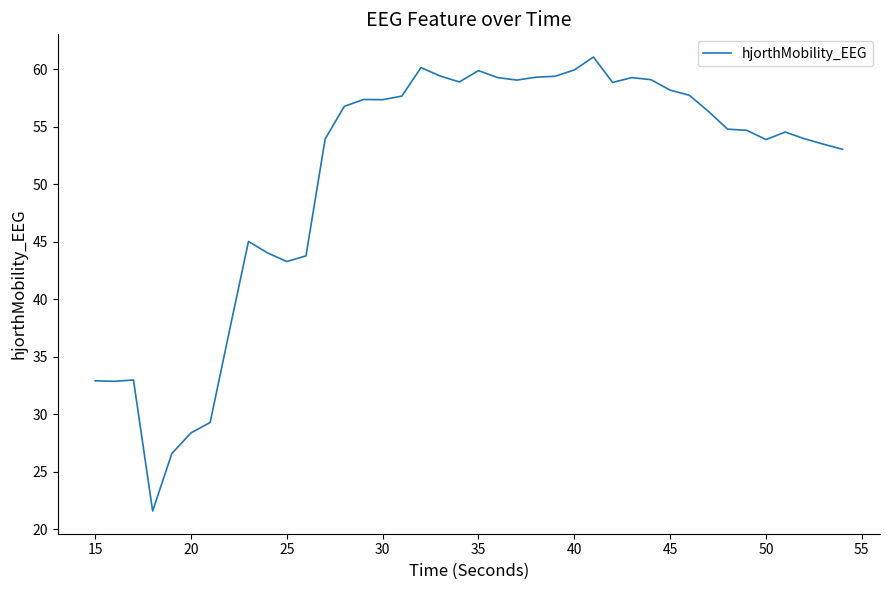

What is the difference between the maximum and minimum values?

39.5